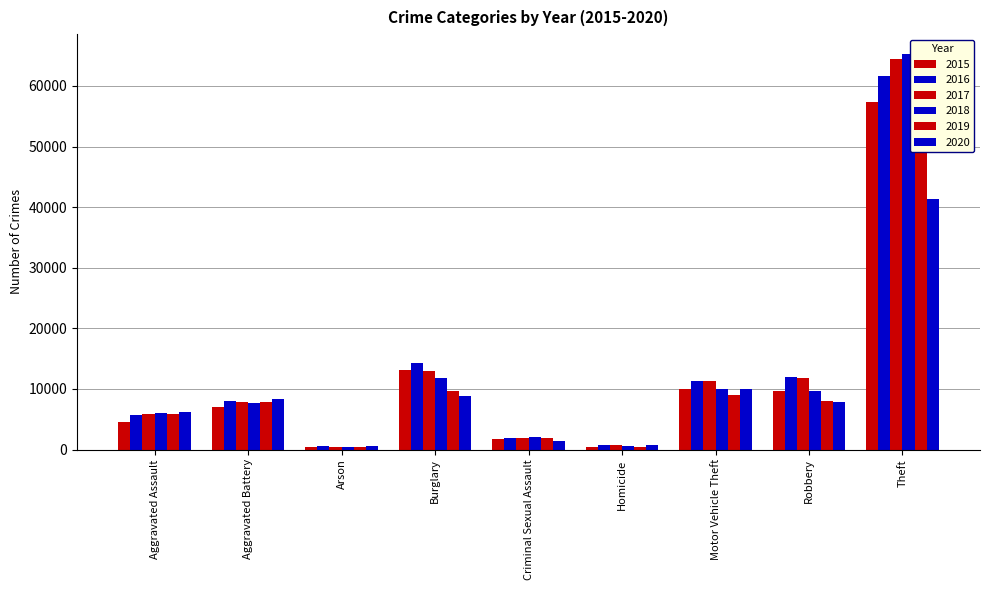

Rank the series by their maximum value, from lowest to highest.

2020, 2015, 2016, 2019, 2017, 2018